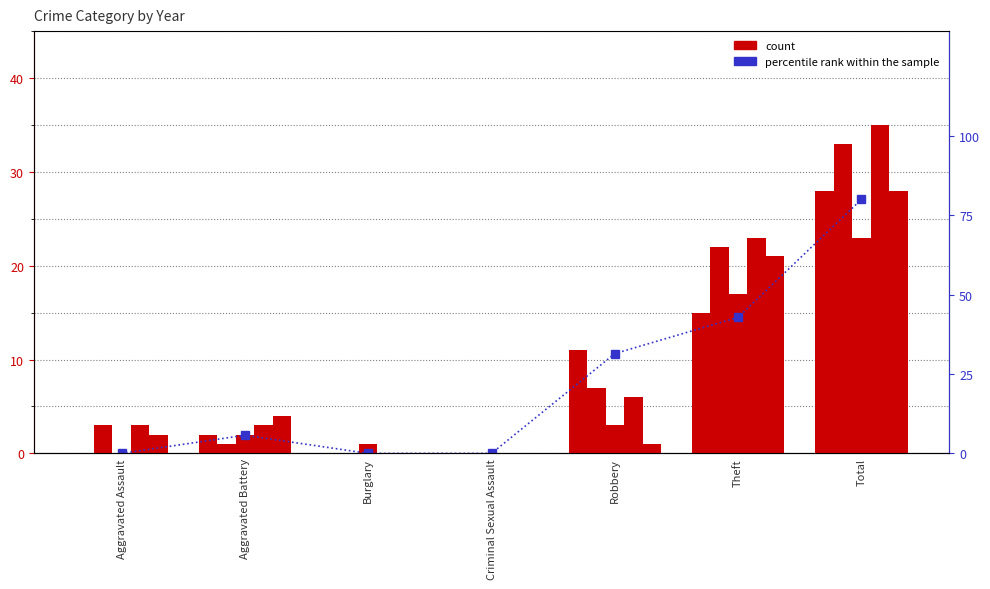

Between Aggravated Assault and Robbery, which is larger?

Robbery